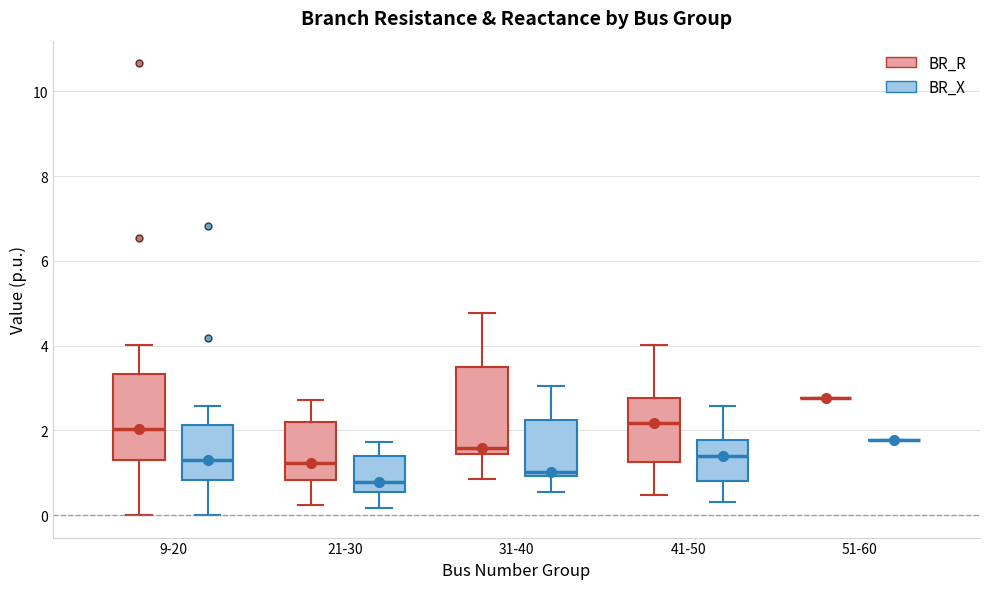

Reading left to right, read every box against the y-axis: the position of its median line, the range the box covers, and the ends of its whiskers. The values are not printed on the chart, so give them approximately, as read against the axis.

9-20 (BR_R): median 2.0, box 1.2 to 3.4, whiskers 0.0 to 4.0
9-20 (BR_X): median 1.2, box 0.8 to 2.2, whiskers 0.0 to 2.6
21-30 (BR_R): median 1.2, box 0.8 to 2.2, whiskers 0.2 to 2.8
21-30 (BR_X): median 0.8, box 0.6 to 1.4, whiskers 0.2 to 1.8
31-40 (BR_R): median 1.6, box 1.4 to 3.4, whiskers 0.8 to 4.8
31-40 (BR_X): median 1.0 (just above the box's lower edge), box 1.0 to 2.2, whiskers 0.6 to 3.0
41-50 (BR_R): median 2.2, box 1.2 to 2.8, whiskers 0.4 to 4.0
41-50 (BR_X): median 1.4, box 0.8 to 1.8, whiskers 0.4 to 2.6
51-60 (BR_R): box collapsed to a line at 2.8, whiskers 2.8 to 2.8
51-60 (BR_X): box collapsed to a line at 1.8, whiskers 1.8 to 1.8